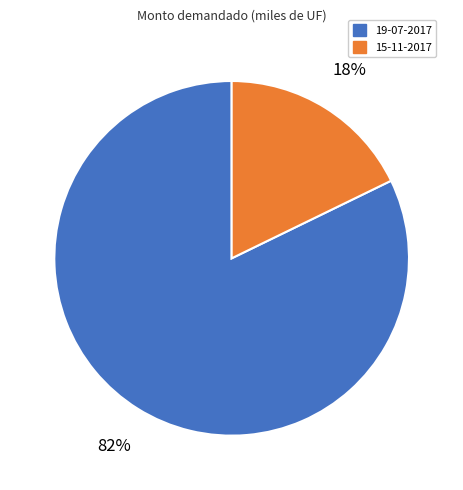

To the nearest percent, what percentage of the pie is 15-11-2017?

18%